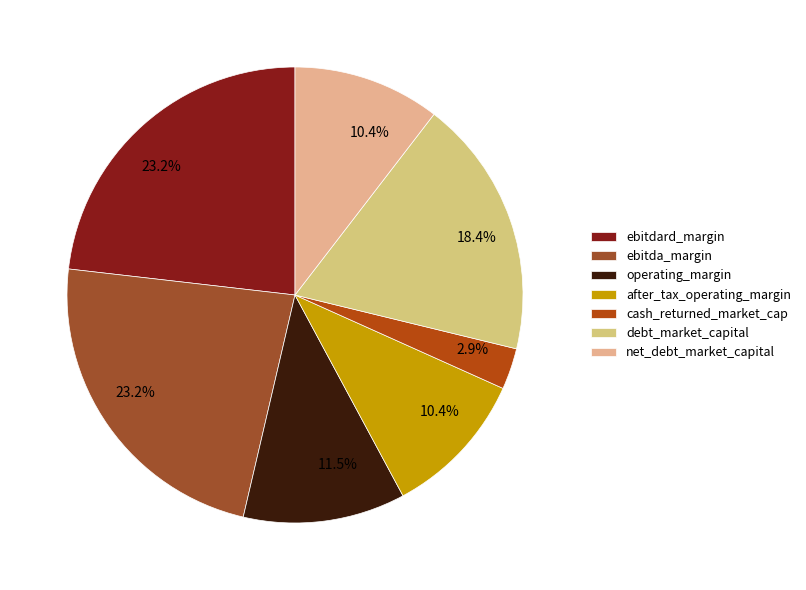

How many segments does this pie chart have?

7